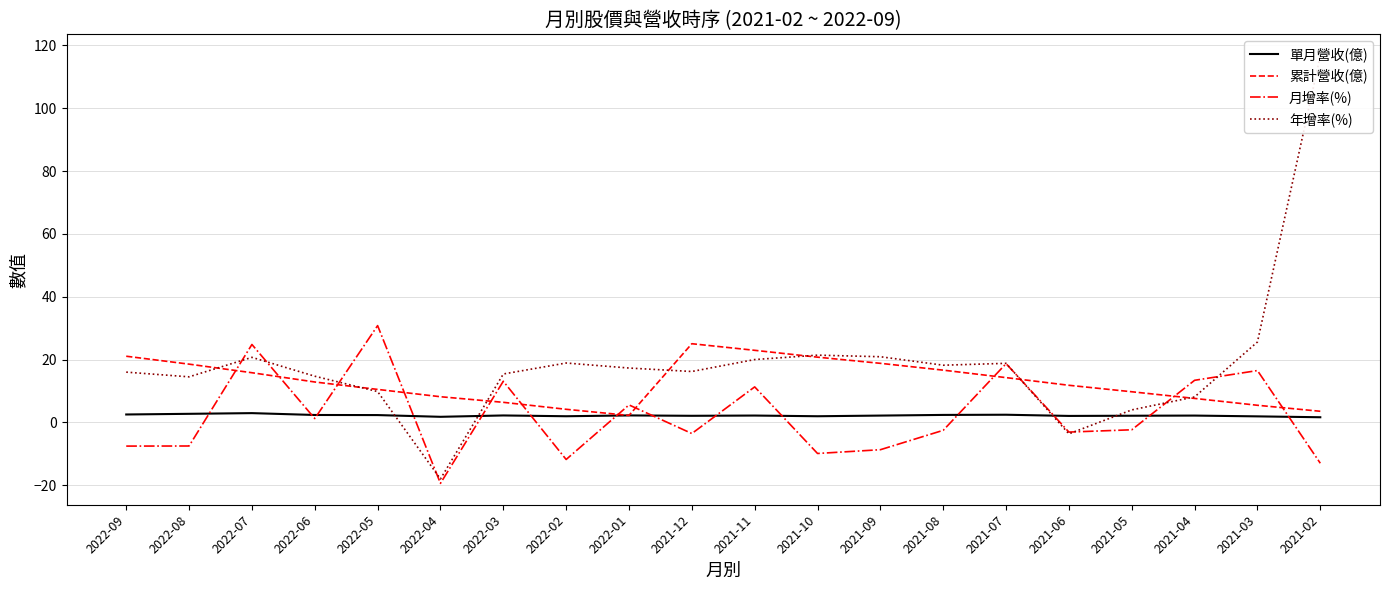

Which series has the widest spread of values?

年增率(%)